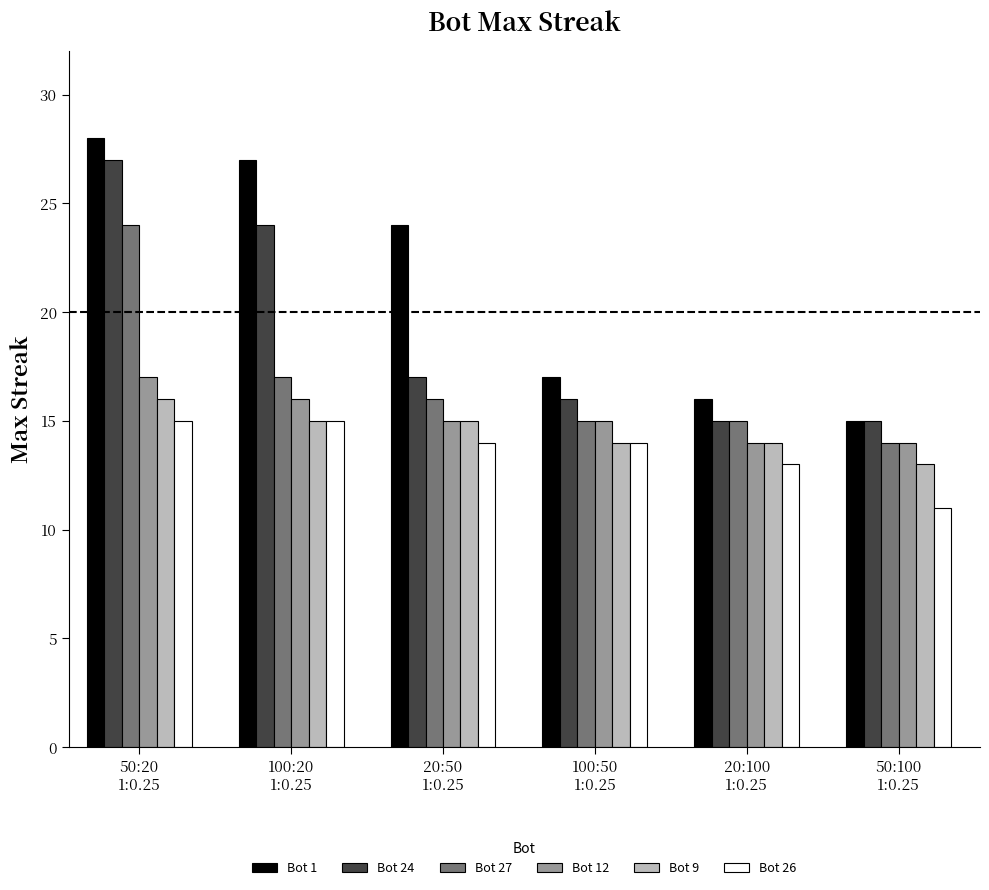

What is the label of the 2nd bar from the left?

100:20
1:0.25